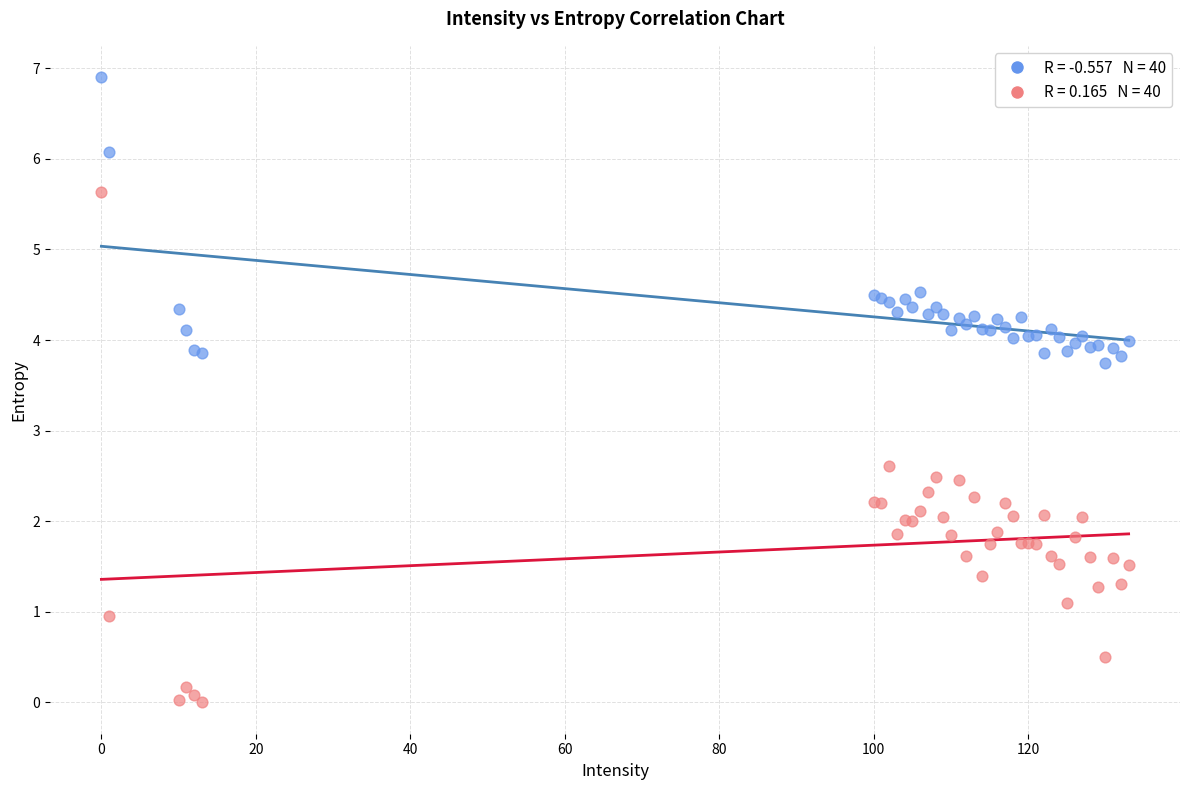

Across all series, what Y value is closest to 3?

2.6